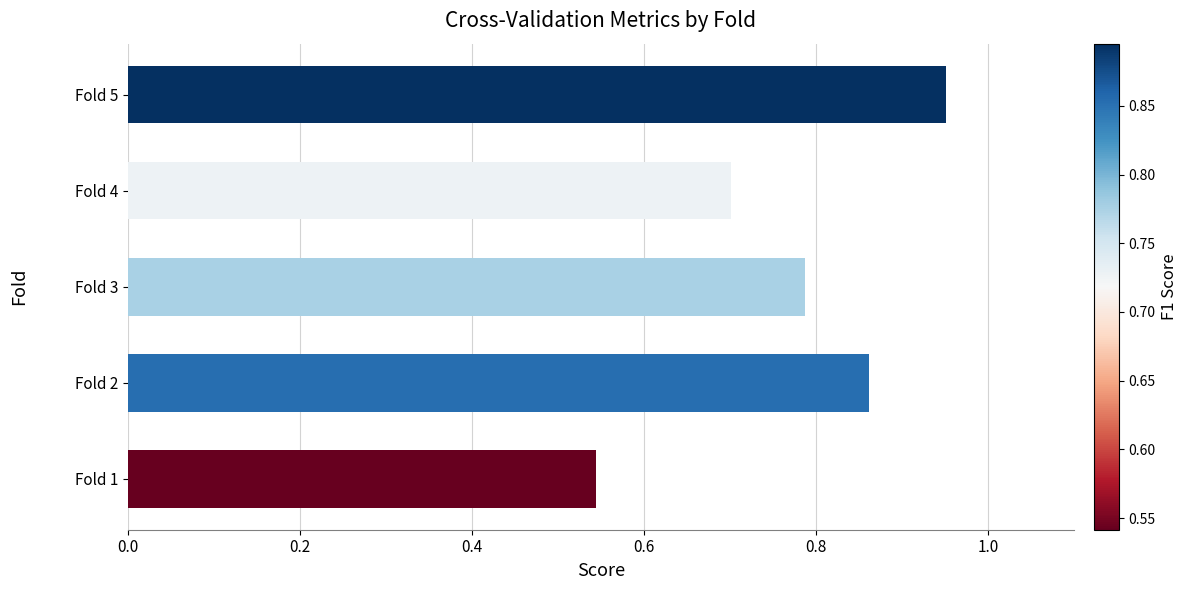

Rank the categories by value from highest to lowest.

Fold 5, Fold 2, Fold 3, Fold 4, Fold 1